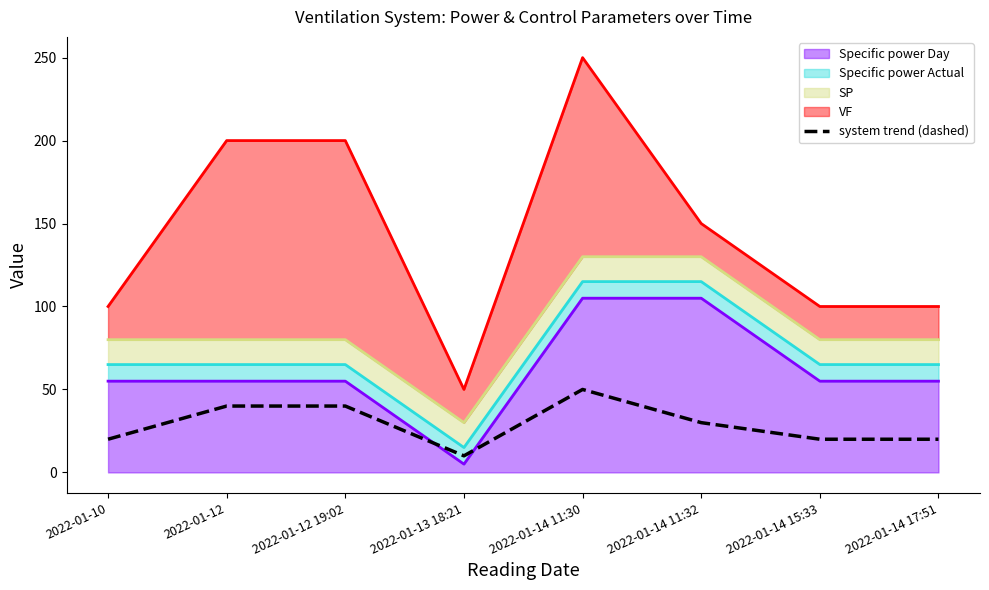

How many values exceed 29?

4